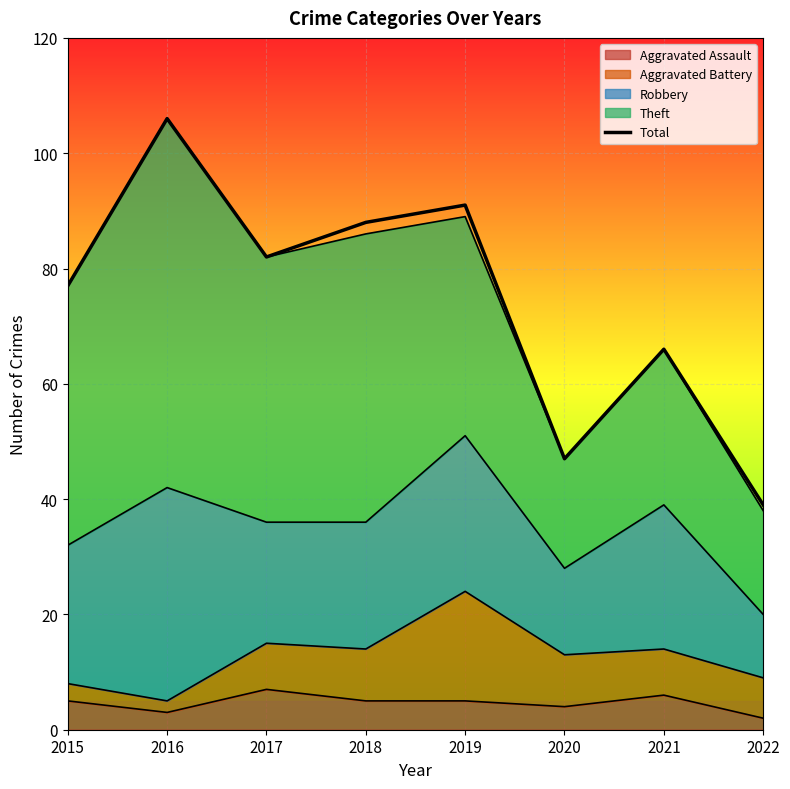

What is the maximum value shown in the chart?

106